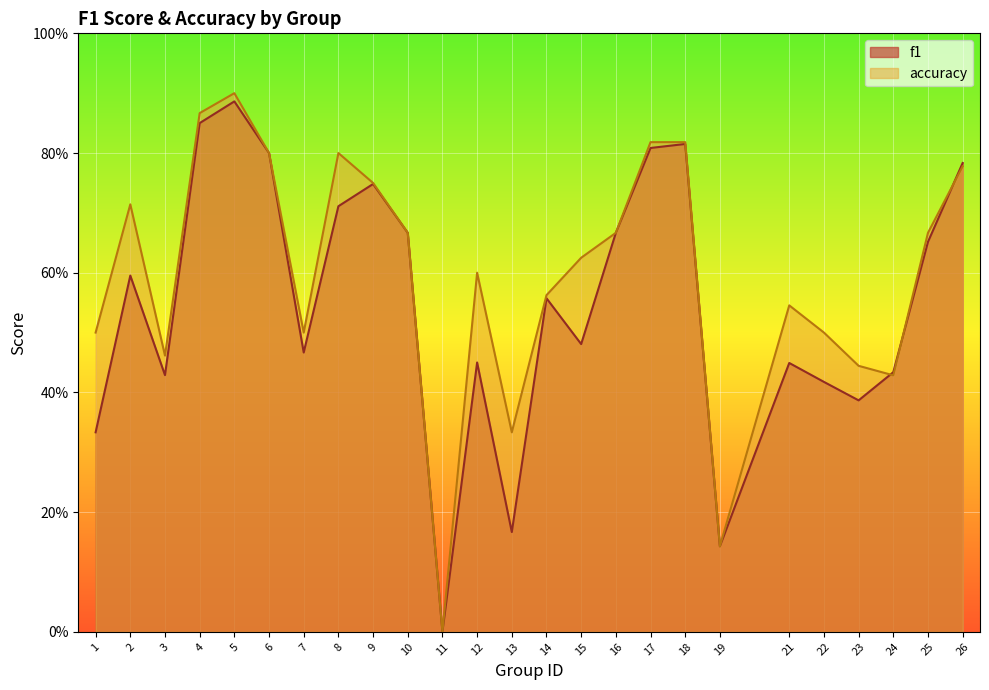

Which series ends up on top after the final intersection of accuracy and f1?

f1